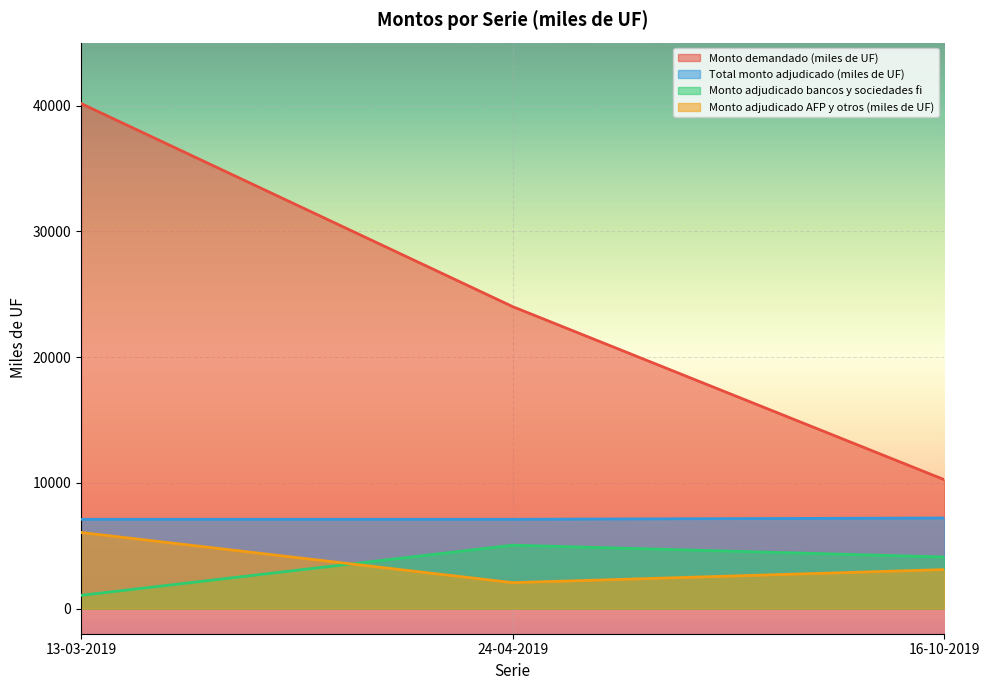

How many lines are shown in the chart?

4